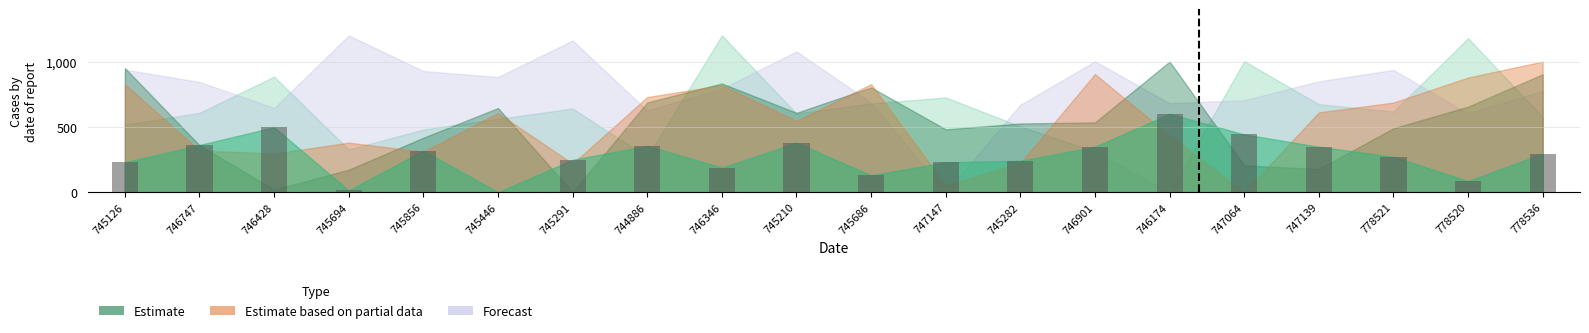

Does the chart contain stacked bars?

No